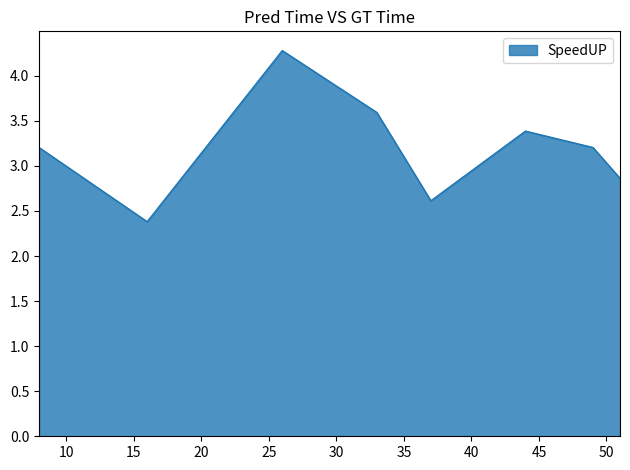

What is the average value?

3.2